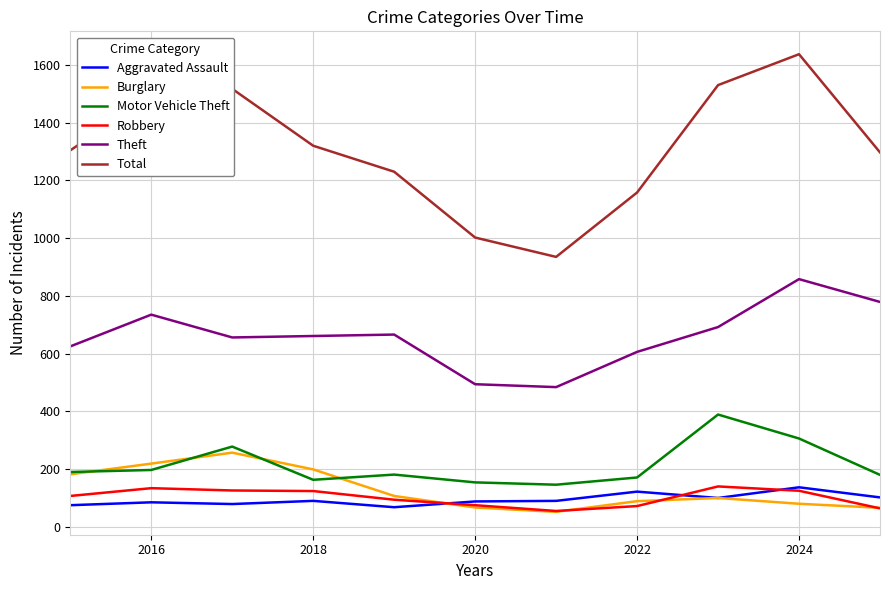

Which series has the largest range (max minus min)?

Total